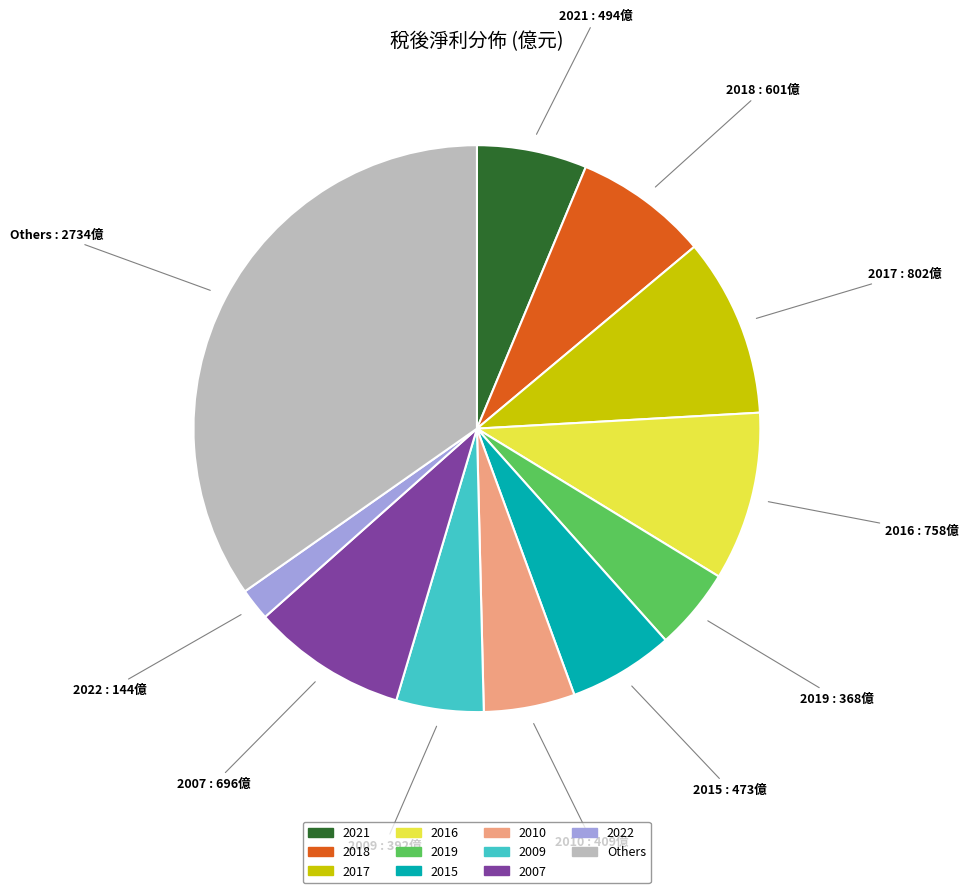

Does any single category account for the majority?

No